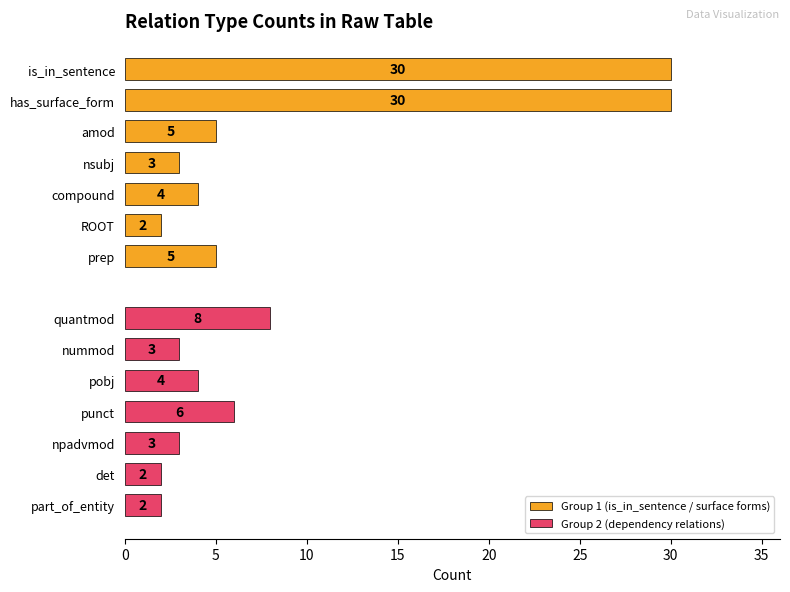

What is the minimum value for Group 2 (dependency relations)?

2